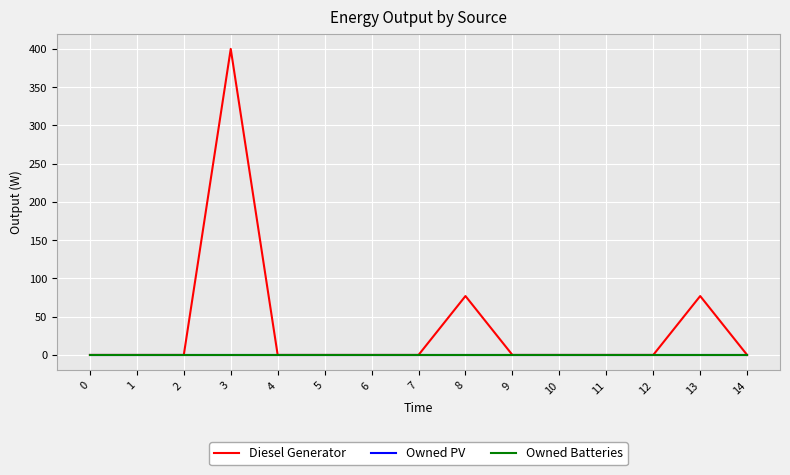

Which series has the widest spread of values?

Diesel Generator